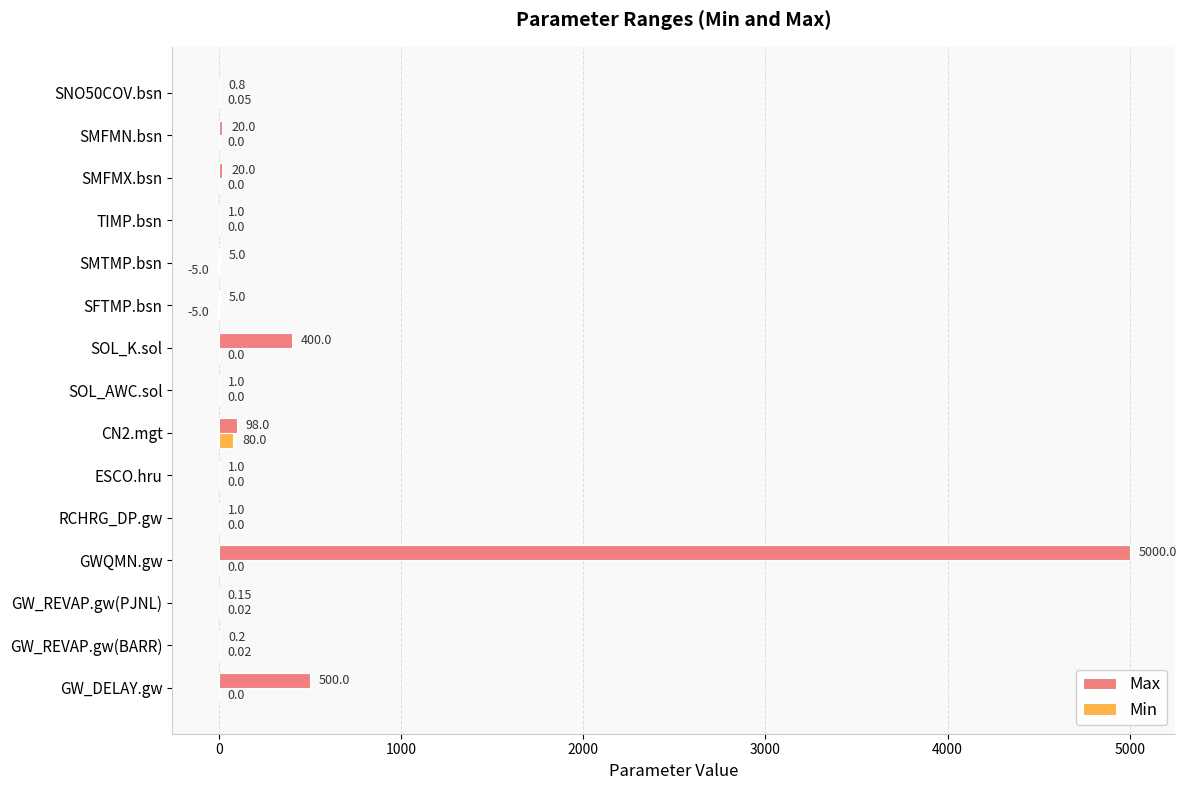

What is the average value of the Min series?

4.7